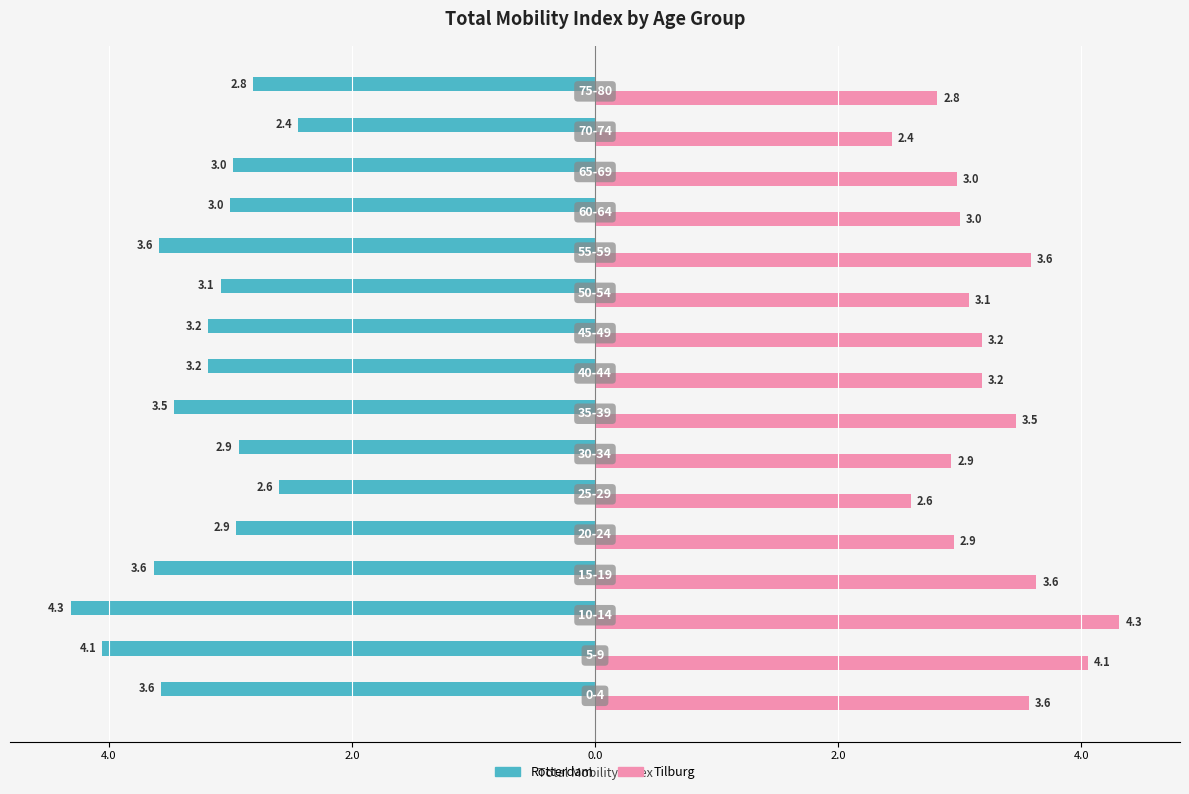

Reading right to left, list all the values displayed in this chart.

Rotterdam: -2.8	-2.4	-3.0	-3.0	-3.6	-3.1	-3.2	-3.2	-3.5	-2.9	-2.6	-2.9	-3.6	-4.3	-4.1	-3.6
Tilburg: 2.8	2.4	3.0	3.0	3.6	3.1	3.2	3.2	3.5	2.9	2.6	2.9	3.6	4.3	4.1	3.6